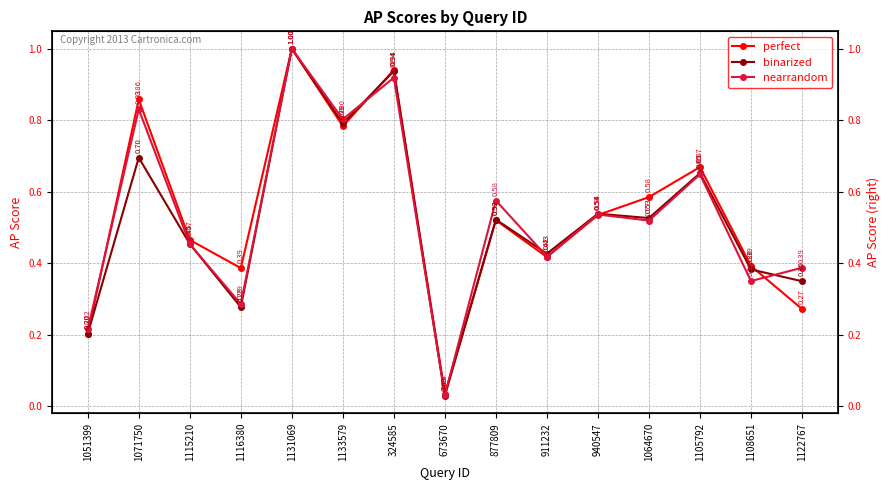

Which label corresponds to the smallest value in the chart?

673670